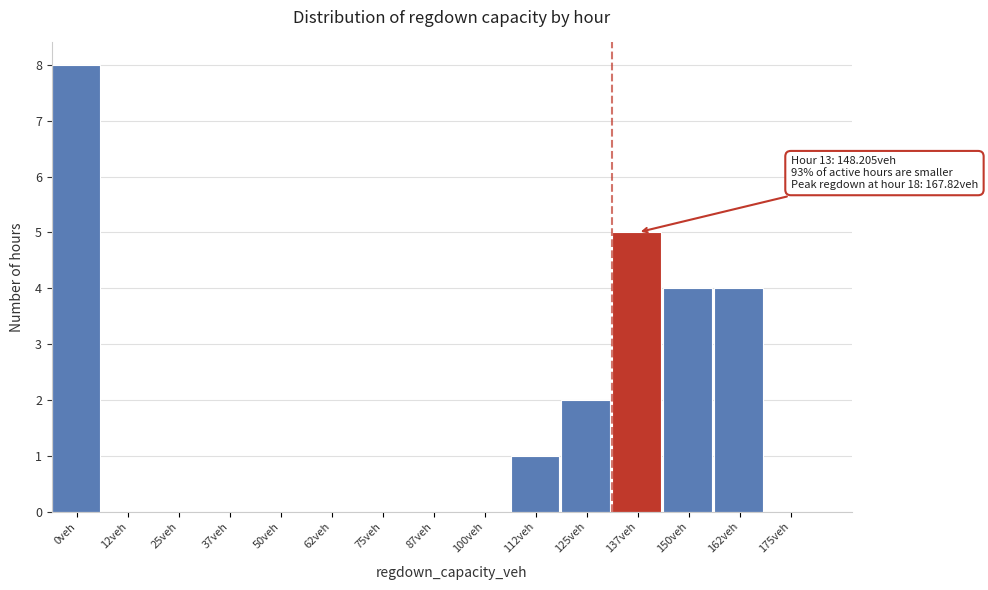

Reading right to left, transcribe all the data shown in this chart.

175veh=0	162veh=4	150veh=4	137veh=5	125veh=2	112veh=1	100veh=0	87veh=0	75veh=0	62veh=0	50veh=0	37veh=0	25veh=0	12veh=0	0veh=8